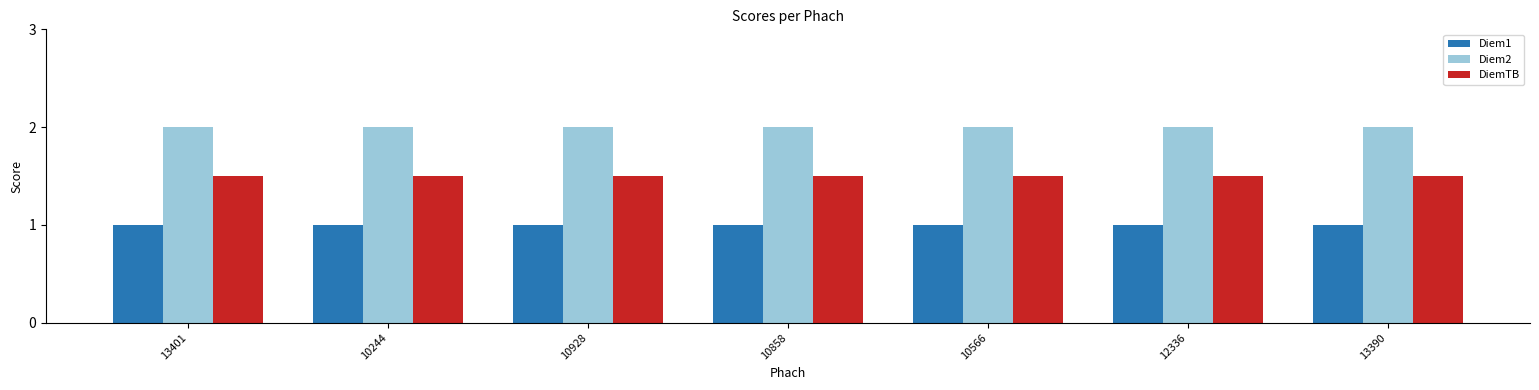

The value of Diem2 at 13401 is 0.9. True or false?

False